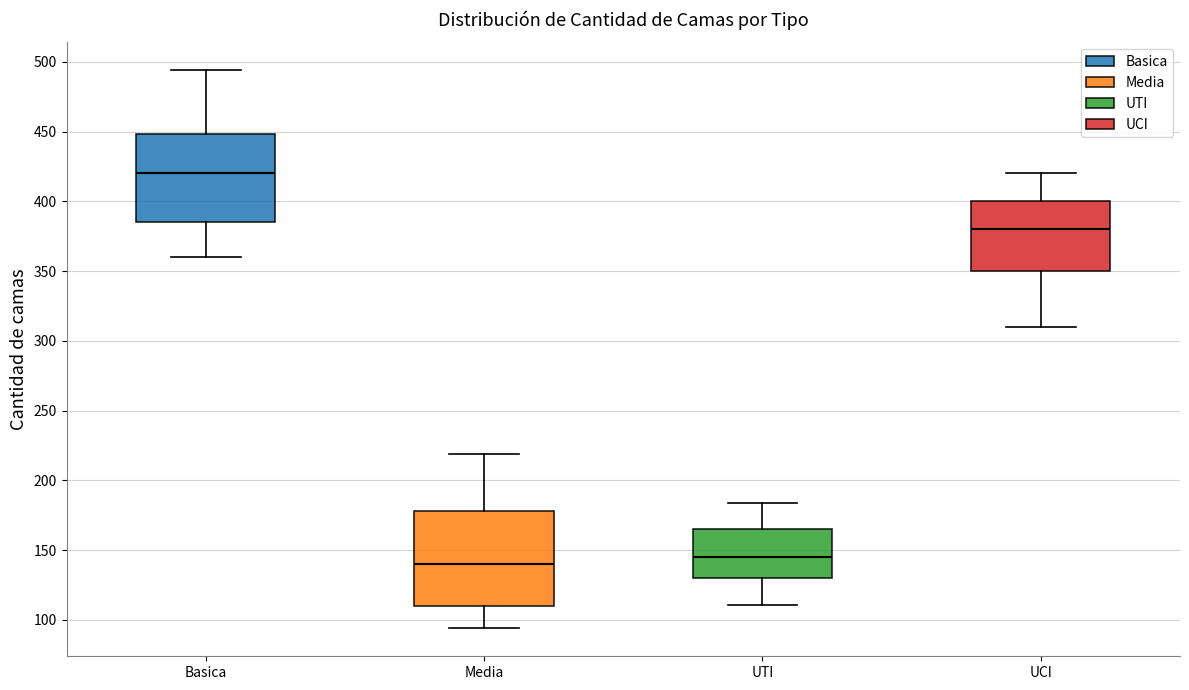

Reading left to right, transcribe this box plot: for each box, give where its median line is, the range the box spans, and where its two whiskers end, as read against the y-axis. The values are not printed on the chart, so give them approximately, as read against the axis.

Basica: median 420, box 385 to 450, whiskers 360 to 495
Media: median 140, box 110 to 180, whiskers 95 to 220
UTI: median 145, box 130 to 165, whiskers 110 to 185
UCI: median 380, box 350 to 400, whiskers 310 to 420